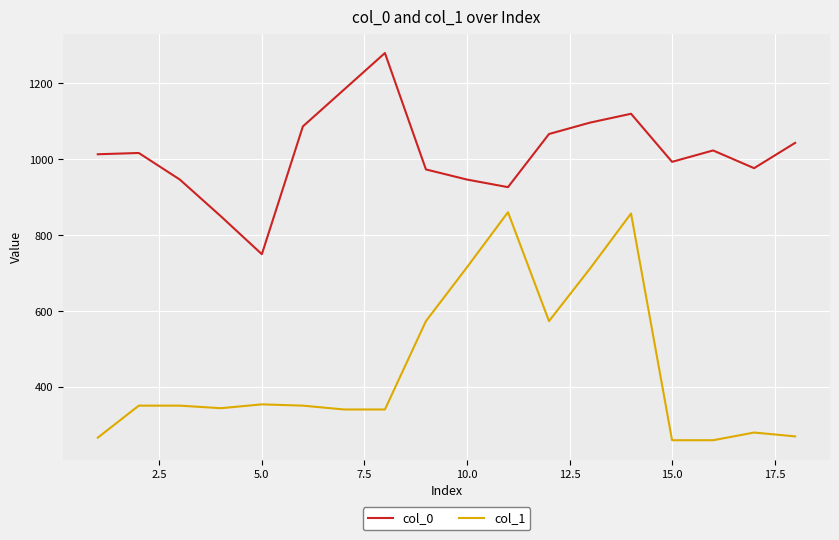

True or false: col_0 and col_1 intersect in this chart.

False